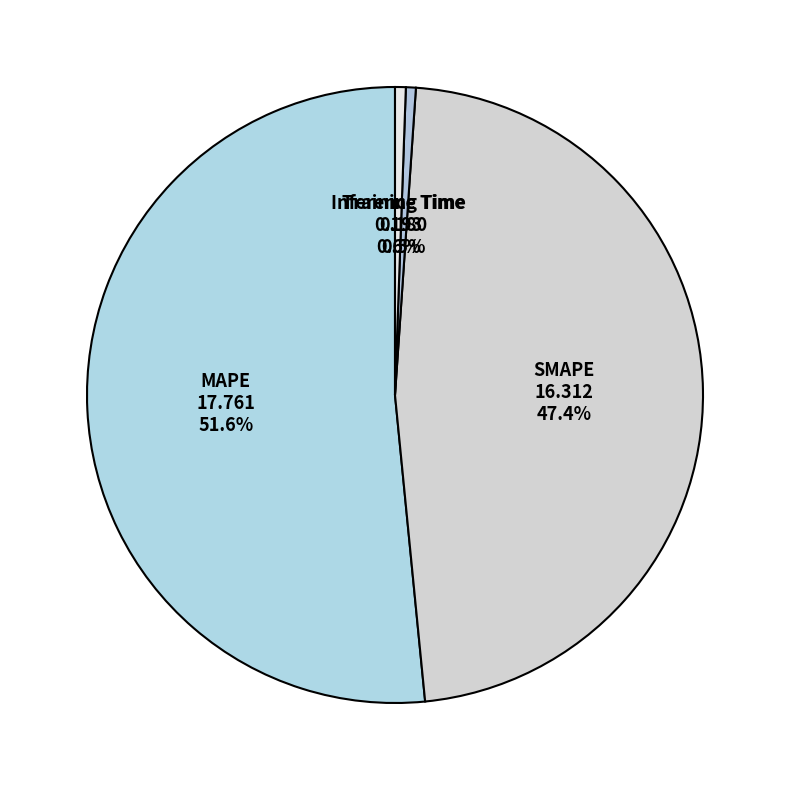

Which has a higher value, Training Time or MAPE?

MAPE